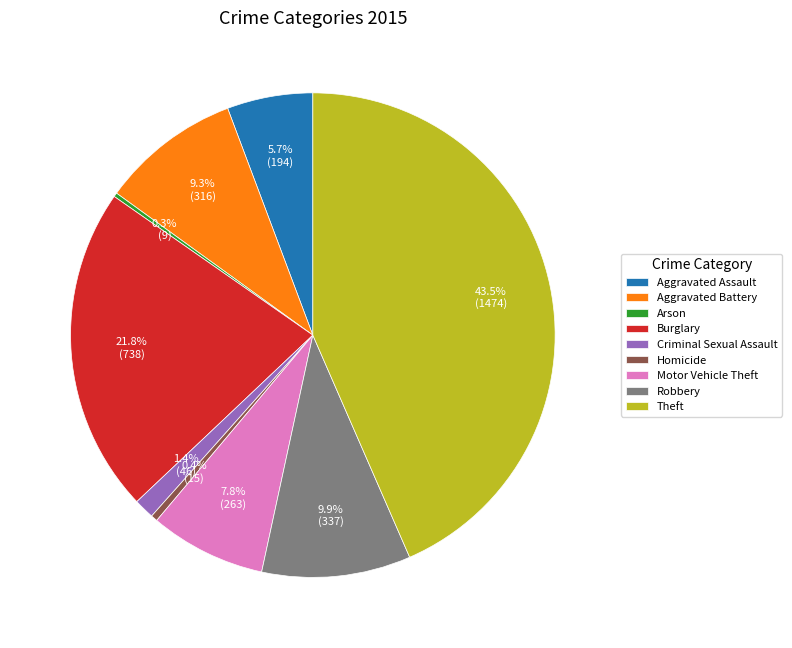

Combined, do Aggravated Battery and Theft account for over 50%?

Yes